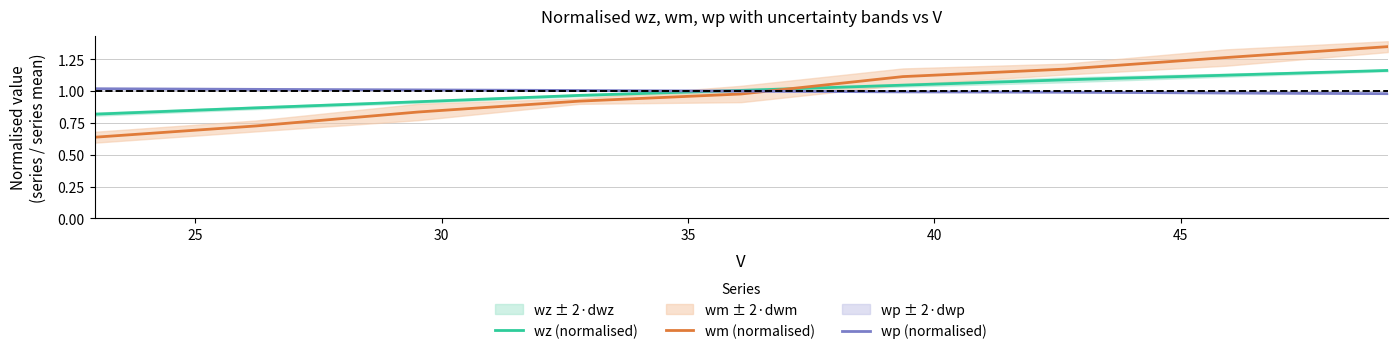

How many intersections are there between wm (normalised) and wp (normalised)?

1